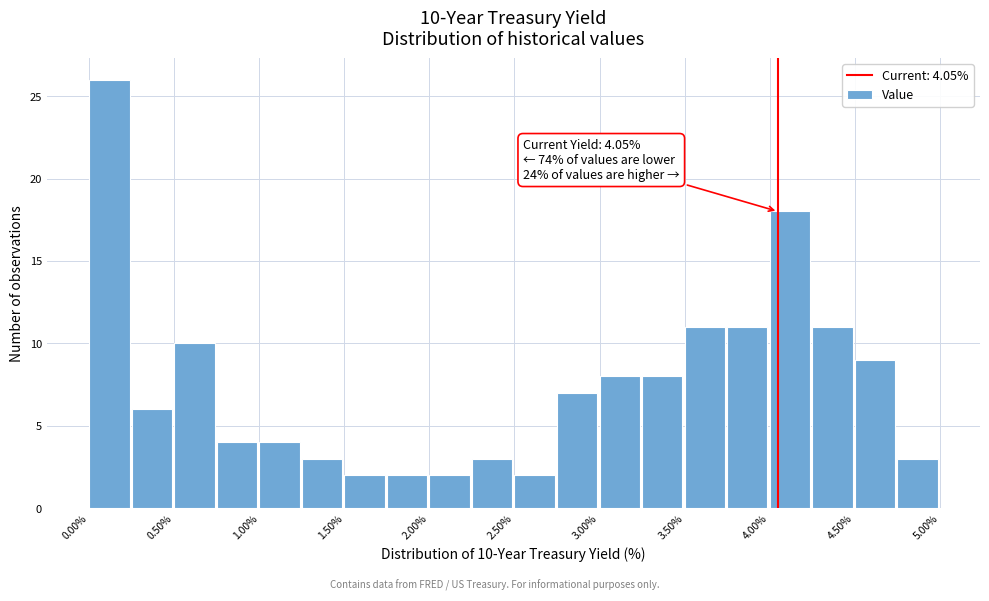

Over which range of the x-axis is the bar tallest?

0.00 to 0.25